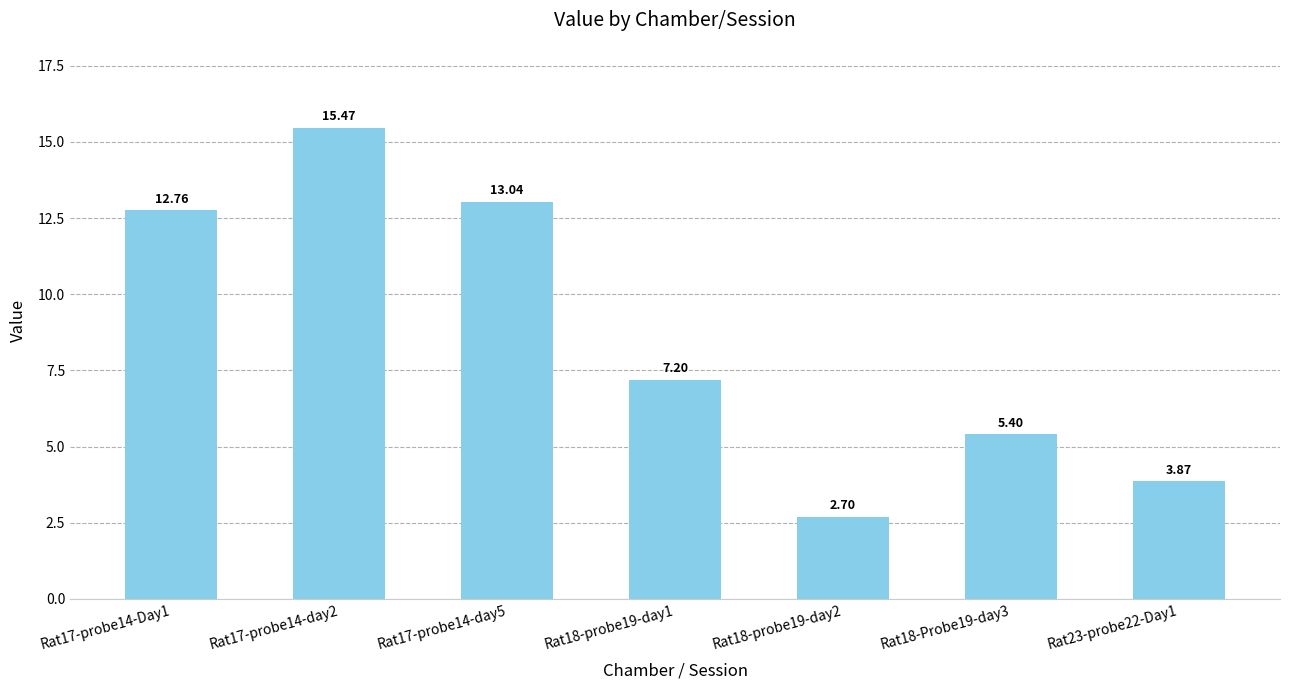

Rank the categories by value from highest to lowest.

Rat17-probe14-day2, Rat17-probe14-day5, Rat17-probe14-Day1, Rat18-probe19-day1, Rat18-Probe19-day3, Rat23-probe22-Day1, Rat18-probe19-day2